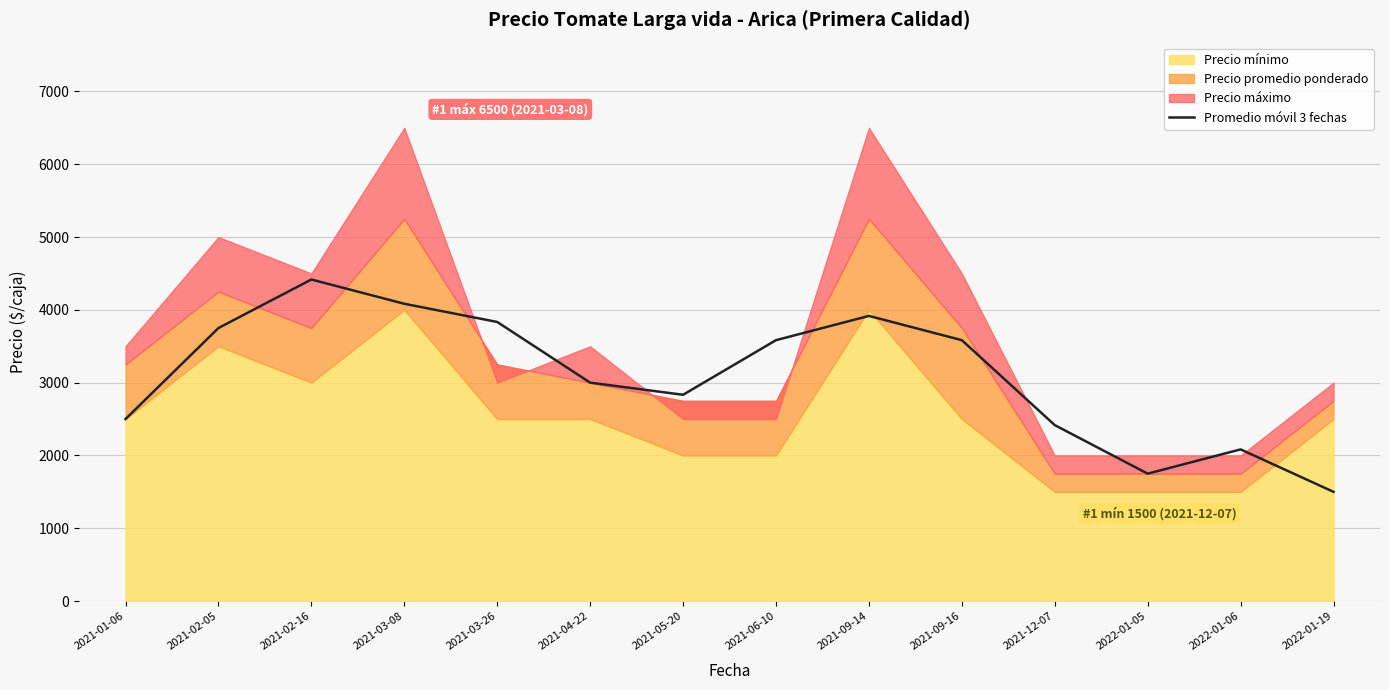

The value at 2022-01-05 is 1750.0. True or false?

True